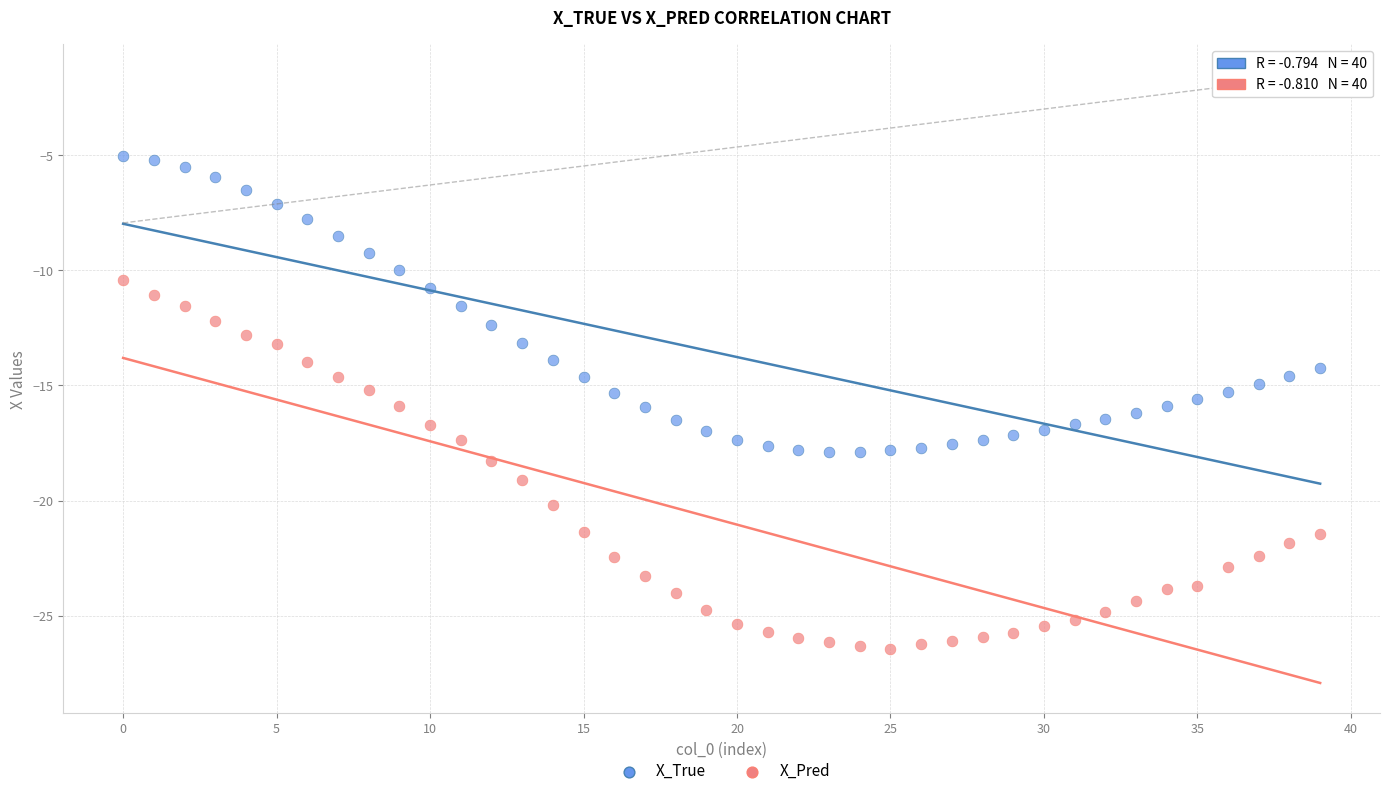

What are all the series names shown in the legend?

X_True, X_Pred